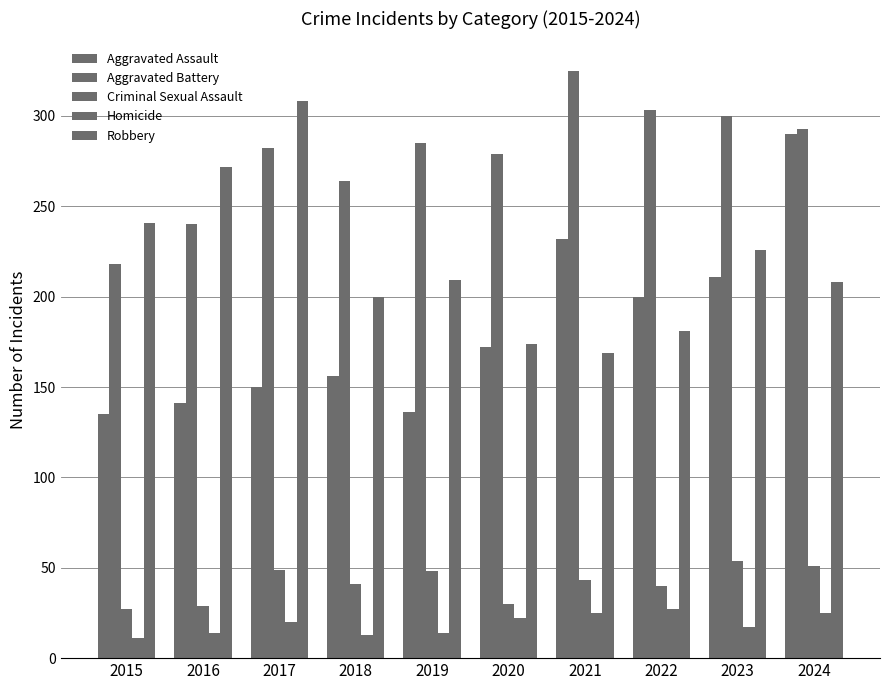

Reading left to right, transcribe all the data shown in this chart.

Aggravated Assault: 135	141	150	156	136	172	232	200	211	290
Aggravated Battery: 218	240	282	264	285	279	325	303	300	293
Criminal Sexual Assault: 27	29	49	41	48	30	43	40	54	51
Homicide: 11	14	20	13	14	22	25	27	17	25
Robbery: 241	272	308	200	209	174	169	181	226	208